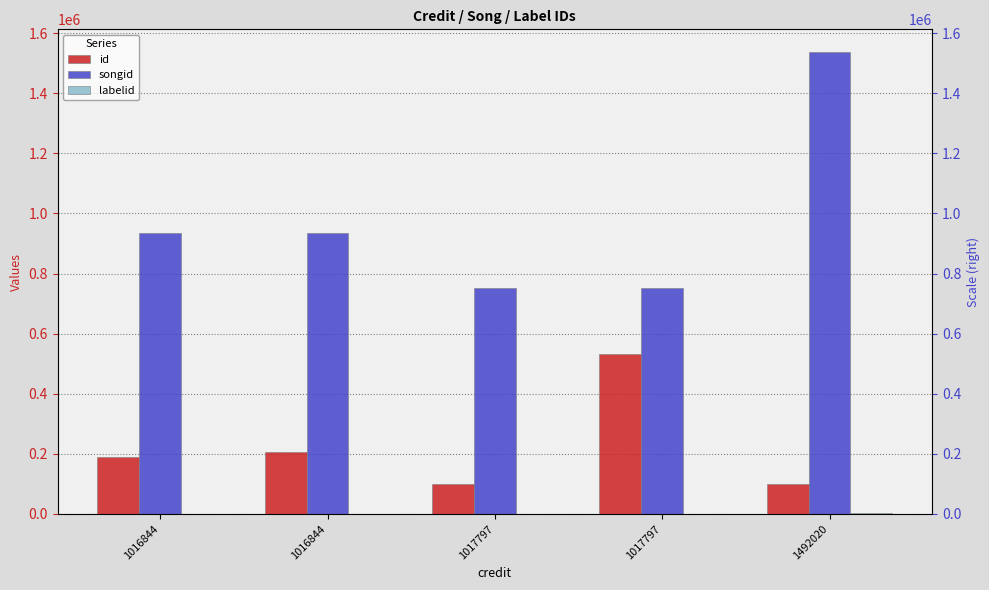

Rank the series by their average value, from highest to lowest.

songid, id, labelid